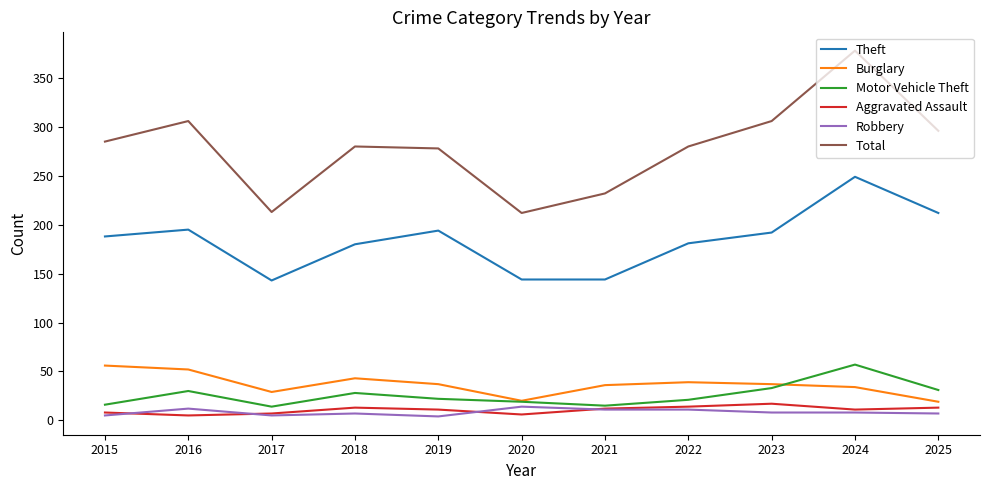

What is the maximum value for Motor Vehicle Theft?

57